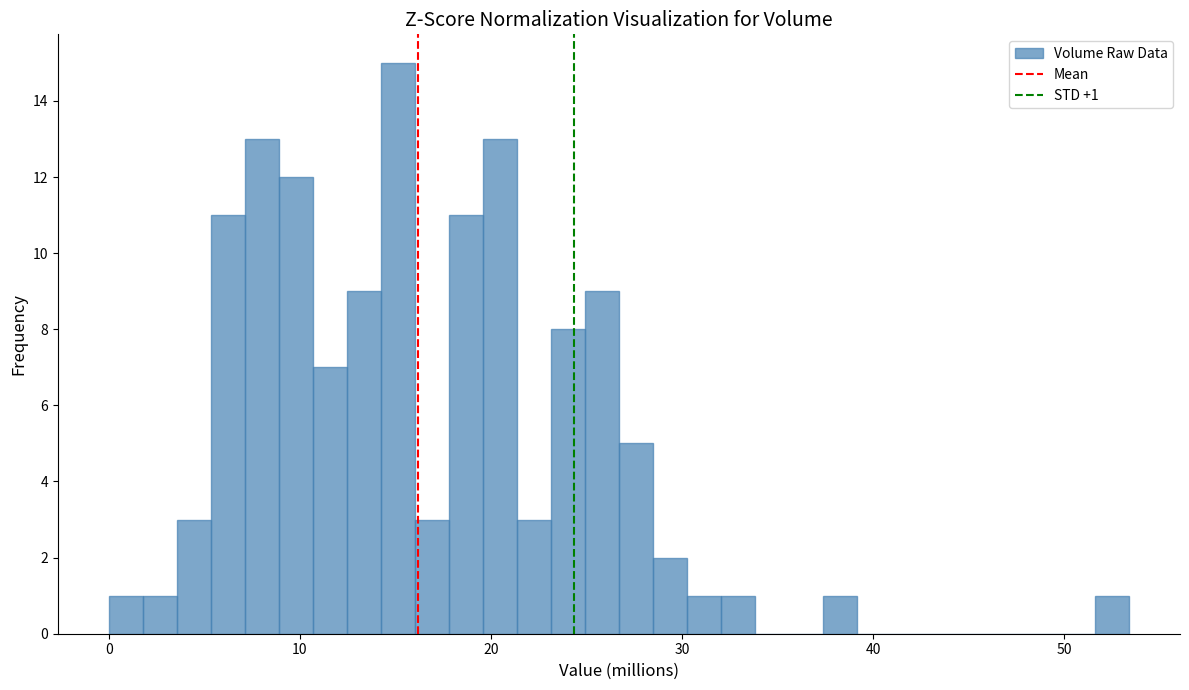

Read against the x-axis, roughly where is the centre of the tallest bar?

15